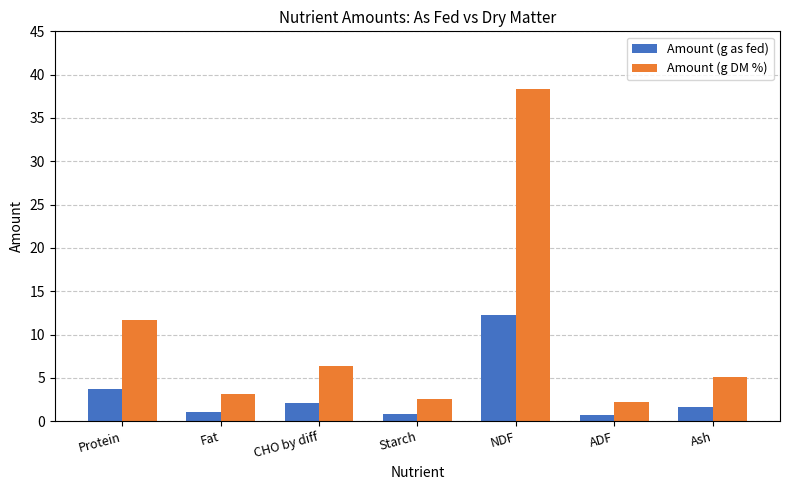

What is the difference between the highest and lowest values at Ash?

3.5